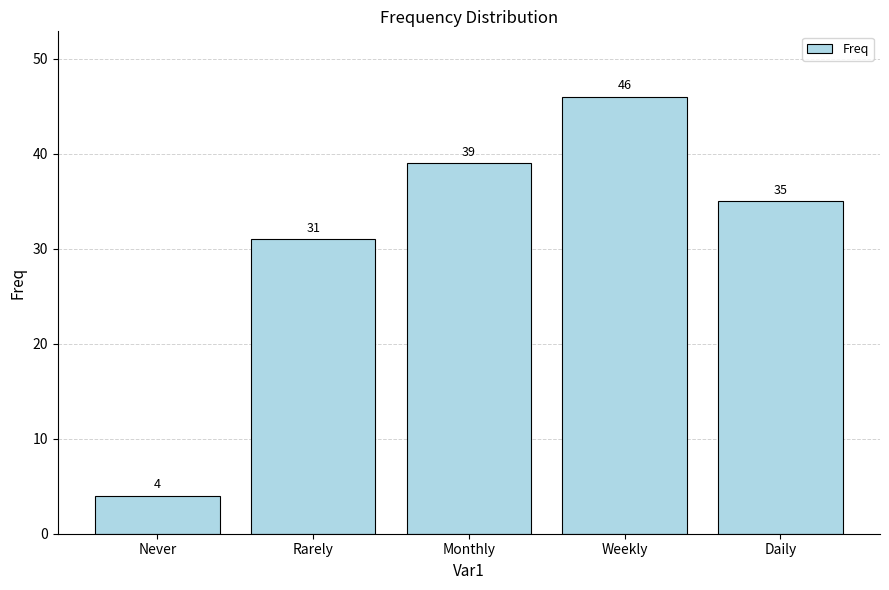

Reading left to right, list all the values displayed in this chart.

4	31	39	46	35